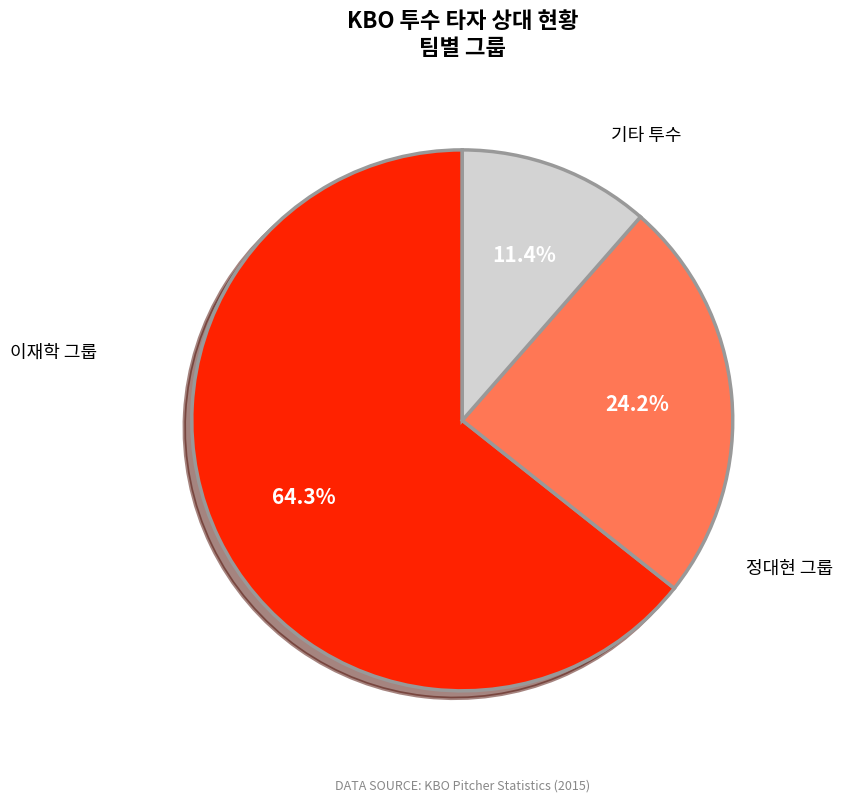

Does any single category account for the majority?

Yes